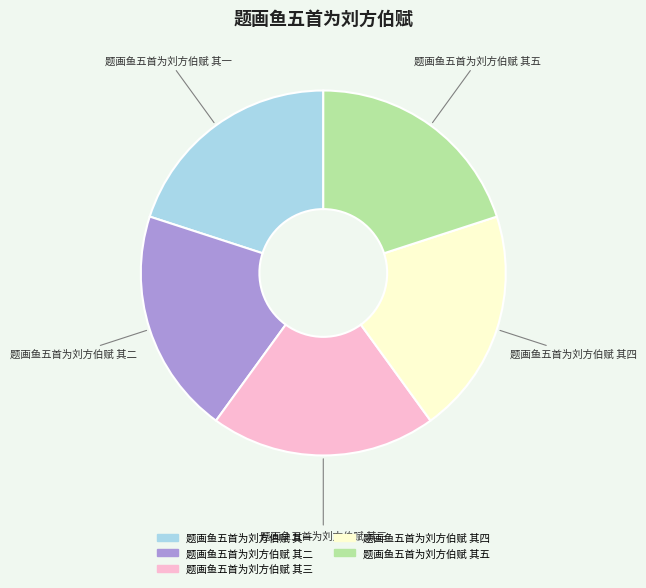

What is the ratio of the value at 题画鱼五首为刘方伯赋 其三 to the value at 题画鱼五首为刘方伯赋 其一?

1.0